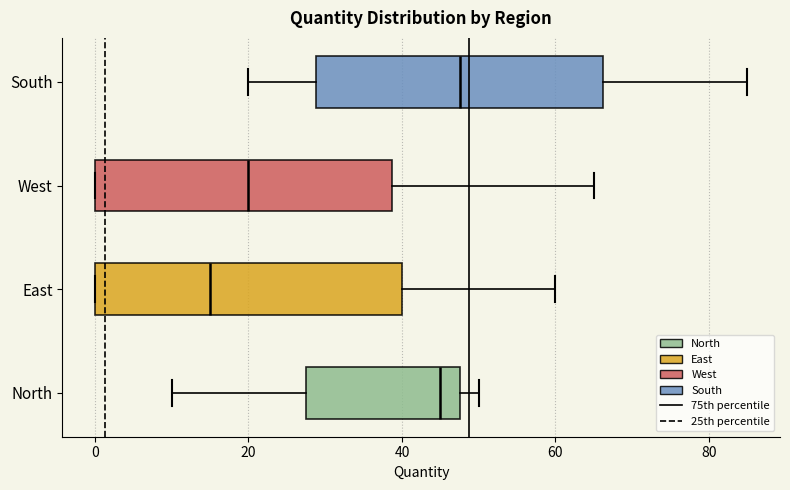

Reading bottom to top, read every box against the x-axis: the position of its median line, the range the box covers, and the ends of its whiskers. The values are not printed on the chart, so give them approximately, as read against the axis.

North: median 46, box 28 to 48, whiskers 10 to 50
East: median 16, box 0 to 40, whiskers 0 to 60
West: median 20, box 0 to 38, whiskers 0 to 66
South: median 48, box 28 to 66, whiskers 20 to 86